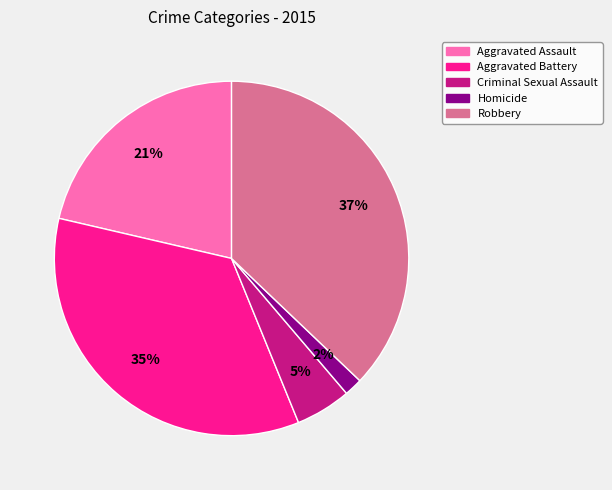

To the nearest percent, what is the average slice percentage?

20%